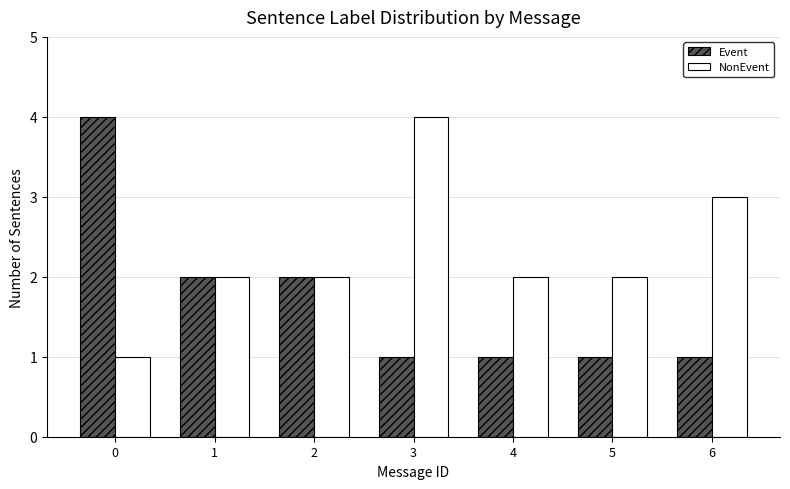

Reading left to right, transcribe all the data shown in this chart.

Event: 0=4	1=2	2=2	3=1	4=1	5=1	6=1
NonEvent: 0=1	1=2	2=2	3=4	4=2	5=2	6=3